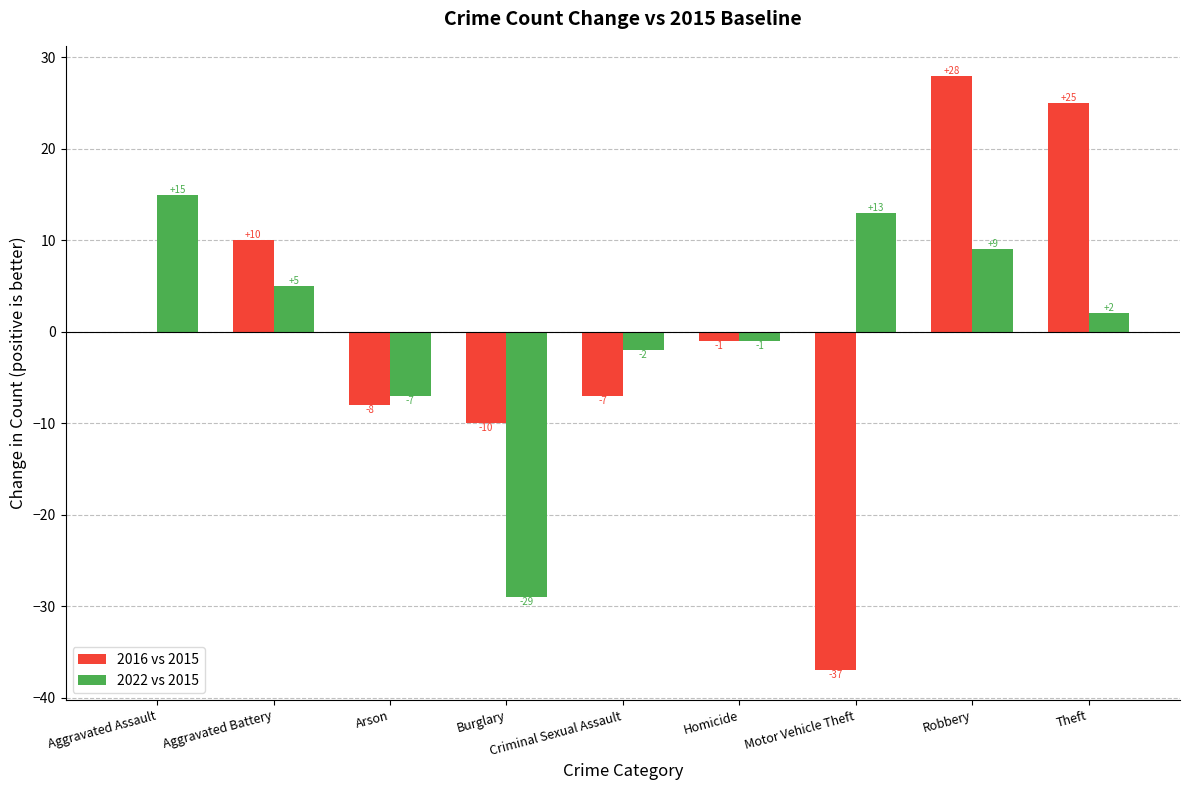

Is it true that 2022 vs 2015 equals -40 at Burglary?

False